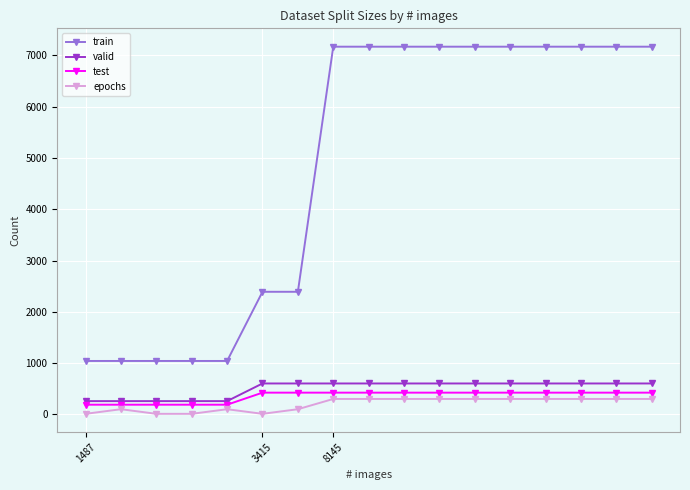

True or false: train and test intersect in this chart.

False